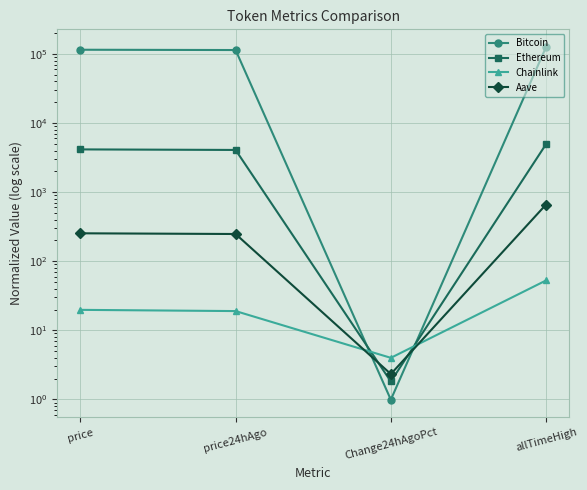

What is the total value across all series at price24hAgo?

118167.6